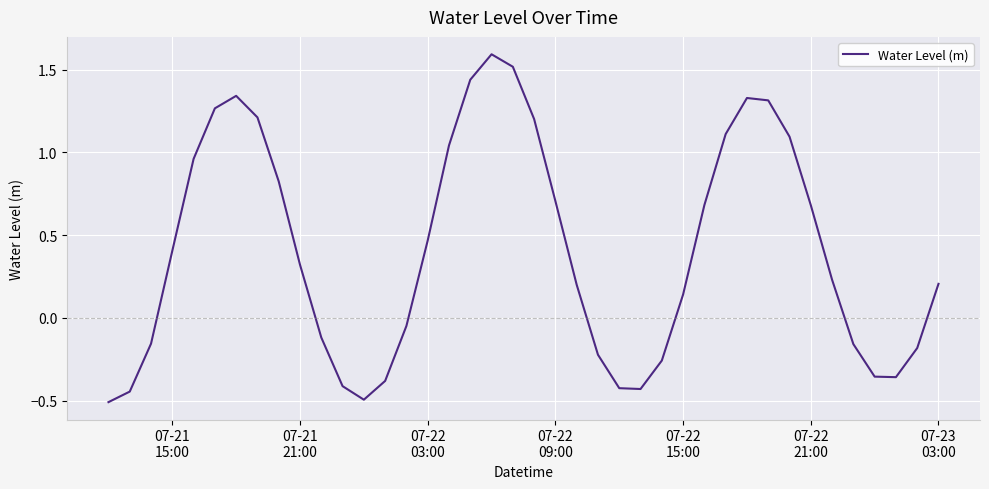

How many values are below zero?

16